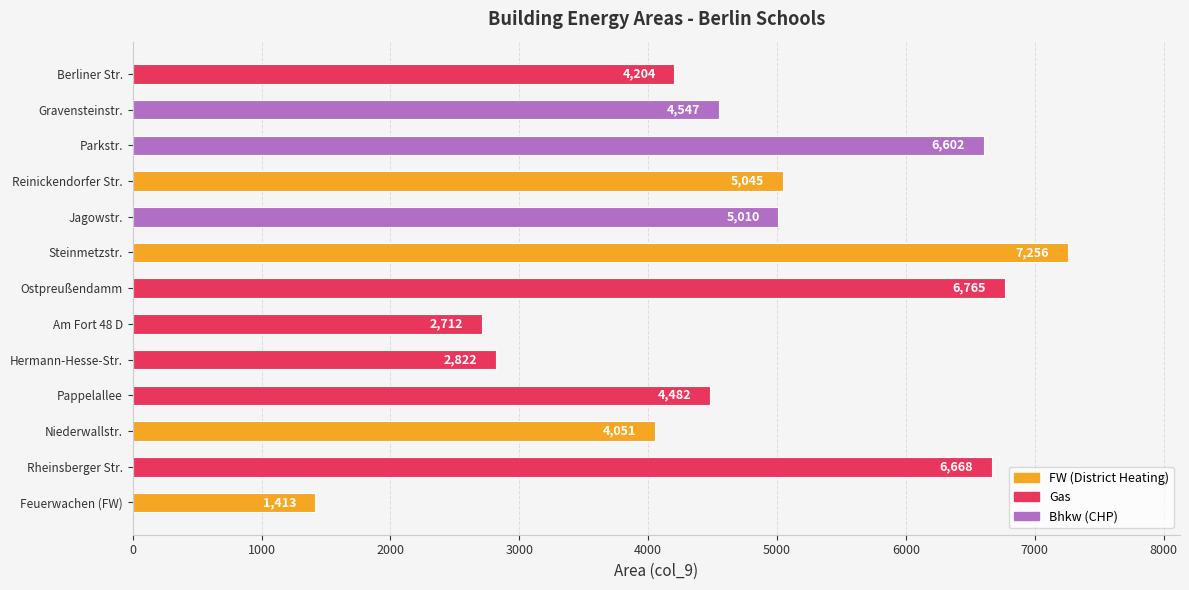

True or false: the data shows 2822 at Hermann-Hesse-Str..

True